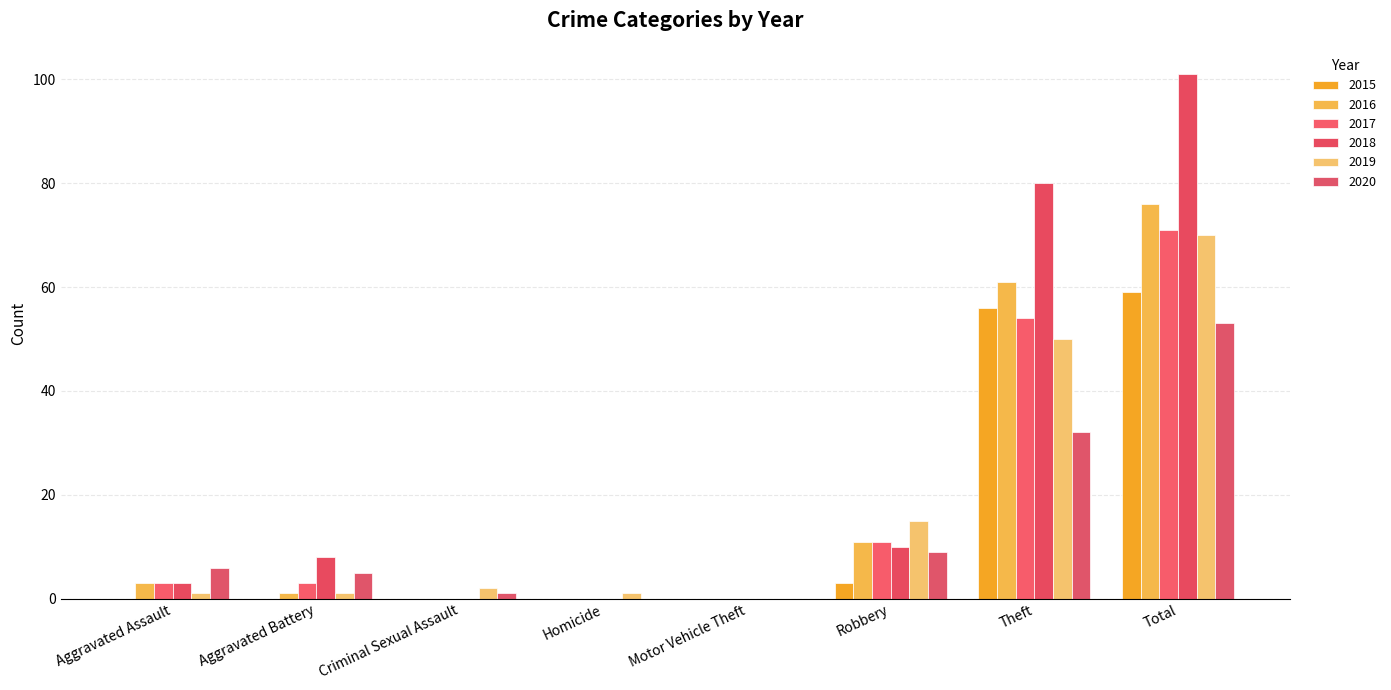

Which series has the largest total across all categories?

2018